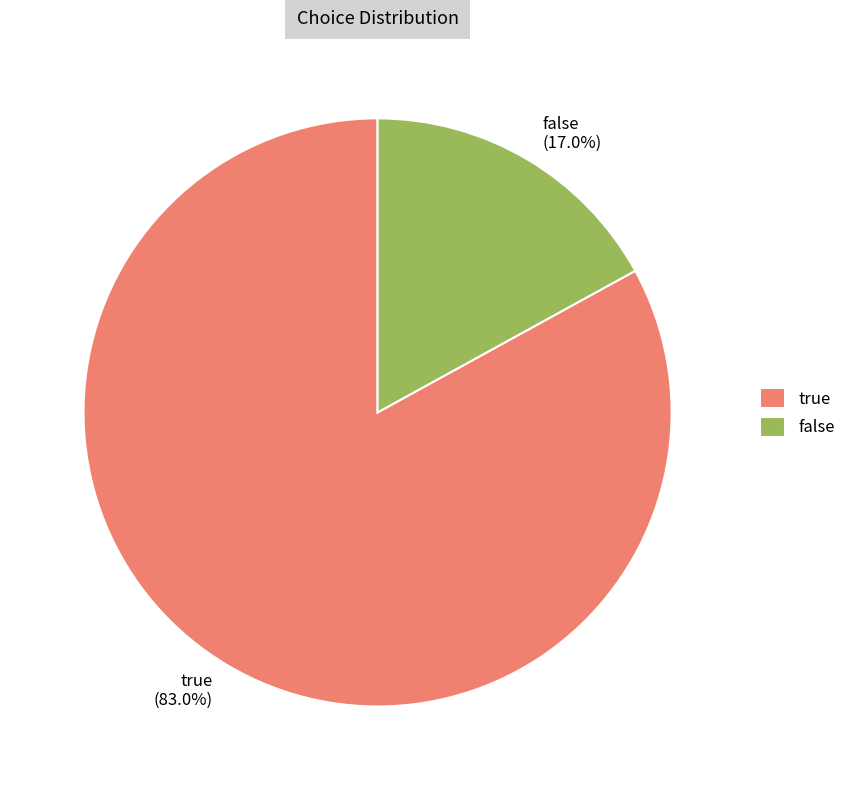

Is false the majority of the pie?

No